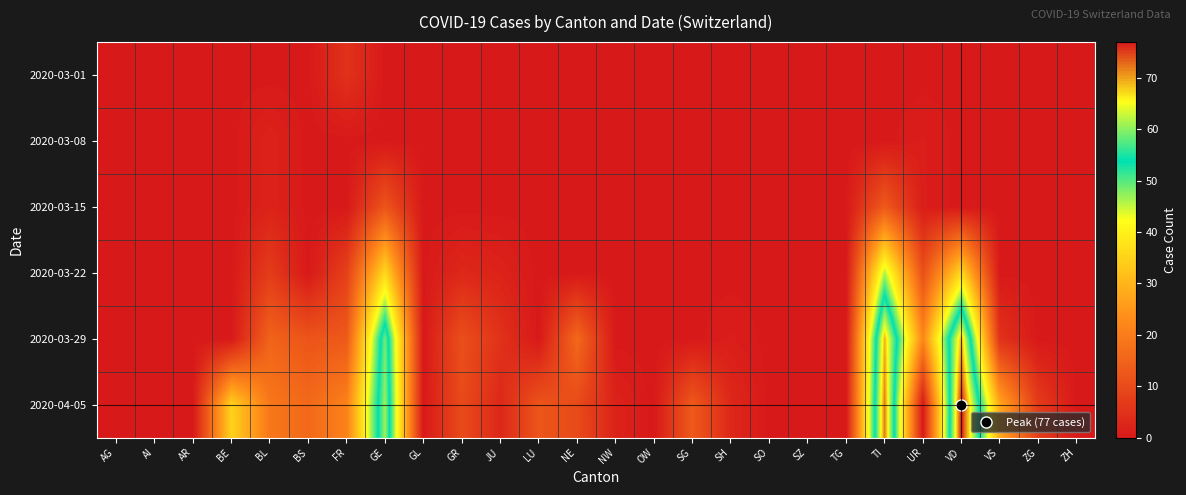

Rank the series at SH from highest to lowest value.

2020-04-05, 2020-03-29, 2020-03-01, 2020-03-08, 2020-03-15, 2020-03-22